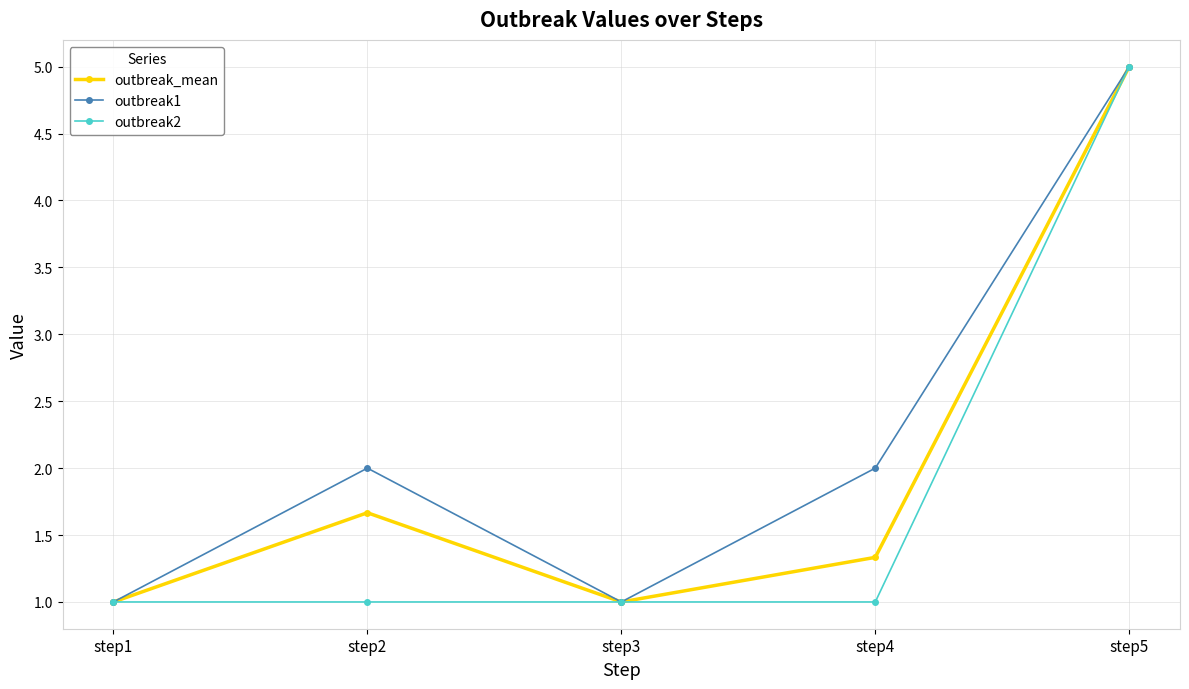

True or false: outbreak1 has more than 0 interior local peaks.

True